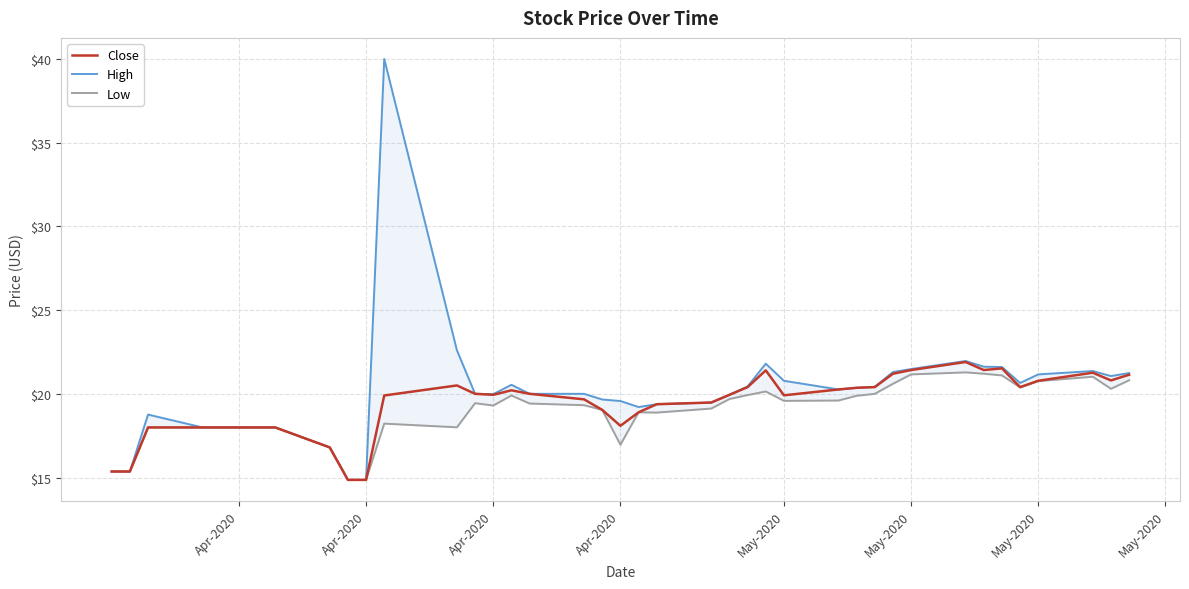

How many series are shown in this chart?

3